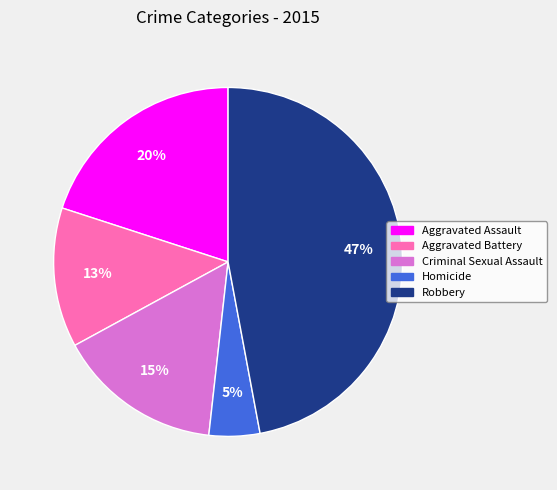

Combined, do Aggravated Battery and Homicide account for over 50%?

No